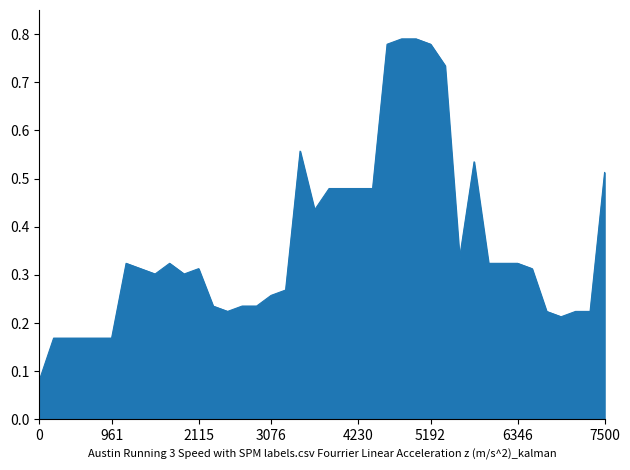

List the labels in order of value, largest first.

25, 26, 24, 27, 28, 18, 30, 39, 20, 21, 22, 23, 19, 29, 6346, 9, 31, 32, 33, 7500, 11, 34, 8, 10, 17, 16, 12, 14, 15, 13, 35, 37, 38, 36, 961, 2115, 3076, 4230, 5192, 0